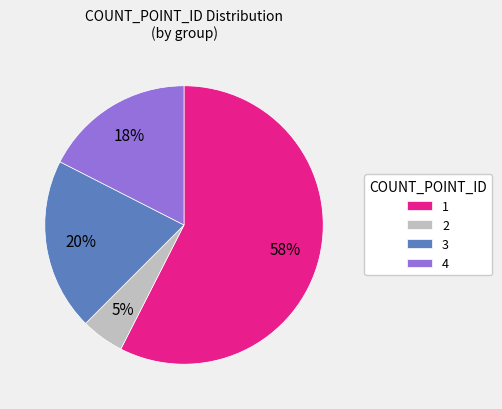

Count the number of slices in the pie.

4